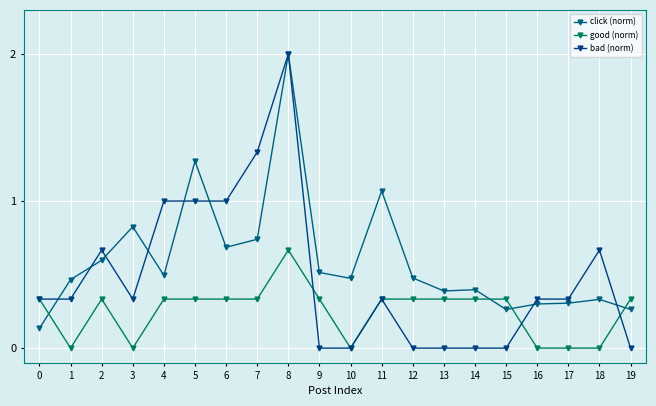

True or false: bad (norm) has a value of 0.3 at 1.

True